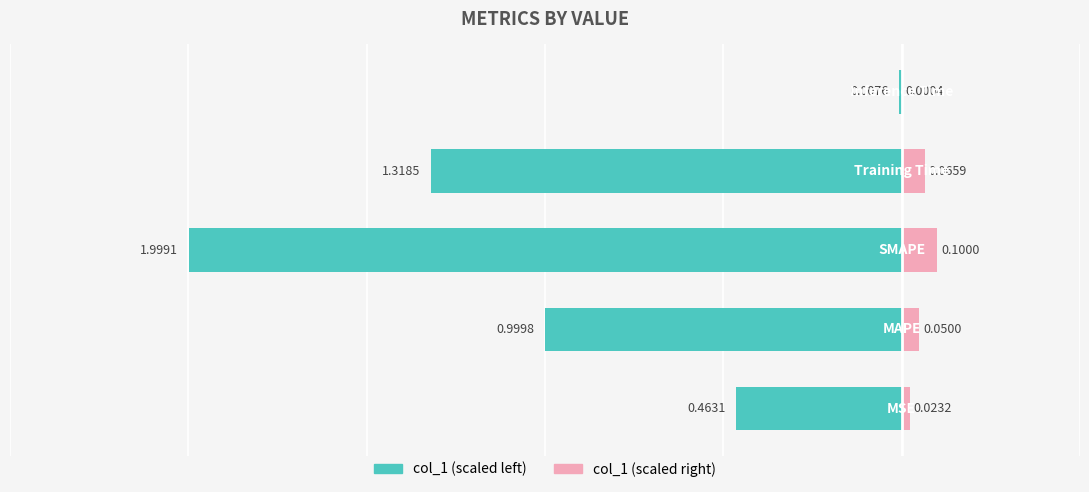

What is the value of the col_1 (left) bar at the 2nd from the left?

-1.0